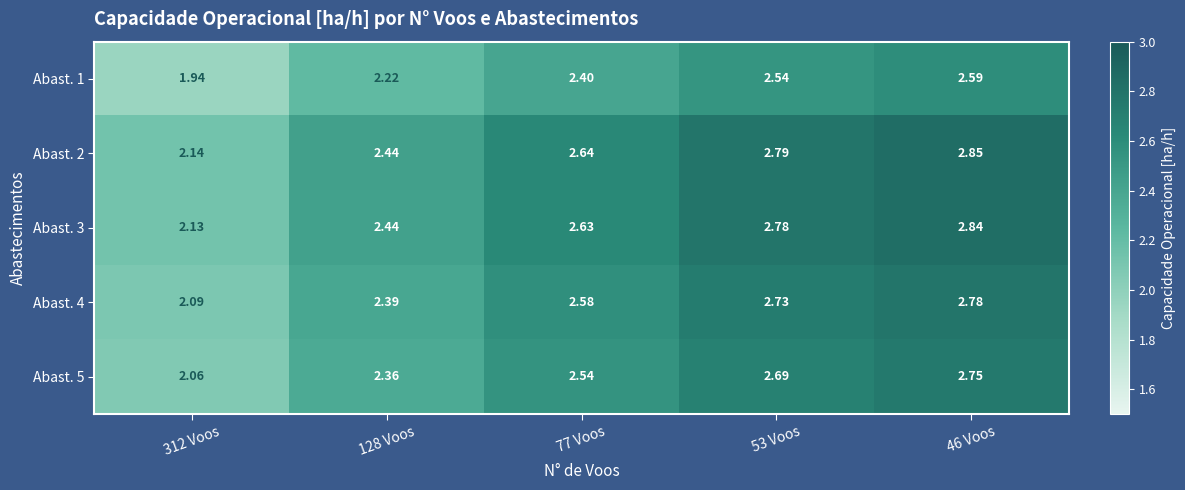

Is the value of Abast. 2 at 77 Voos greater than the value of Abast. 1 at 53 Voos?

Yes